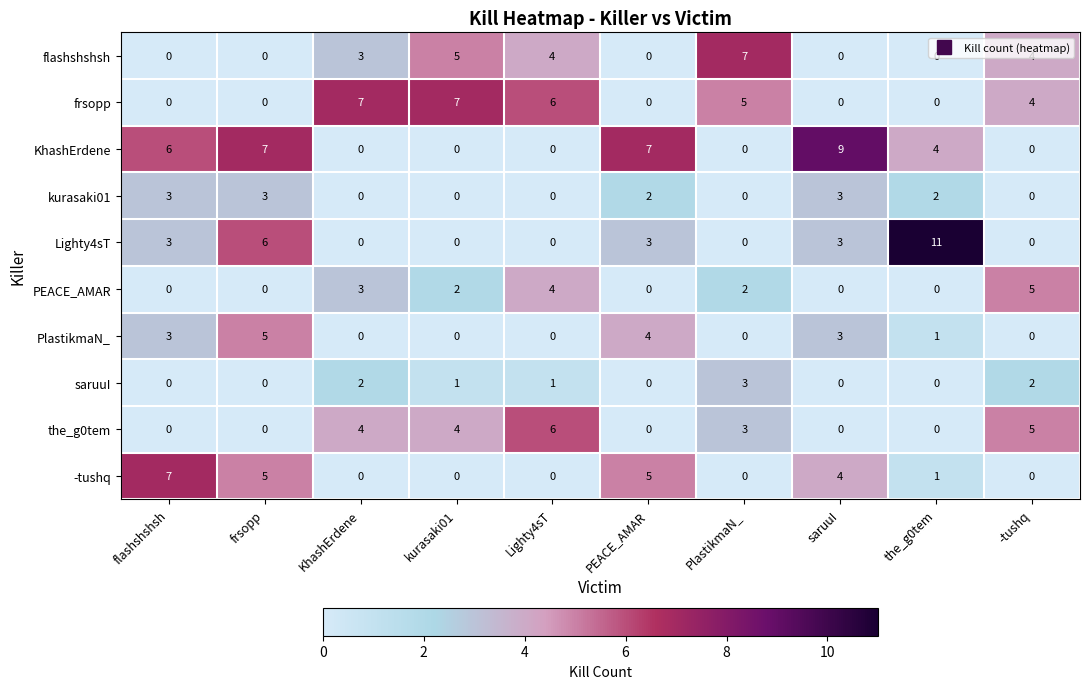

What is the difference between the highest and lowest values at saruuI?

9